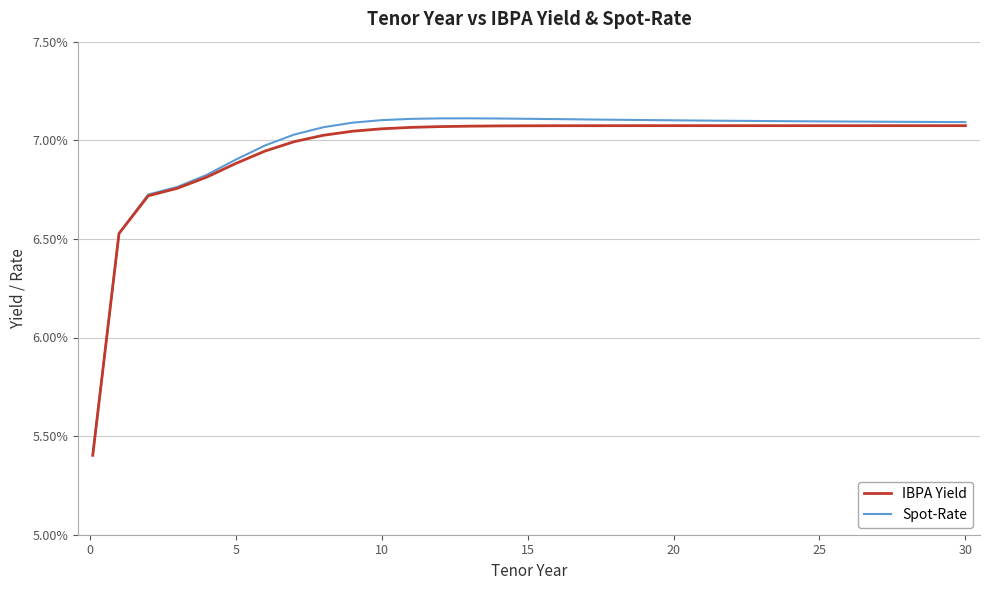

Does the chart display data point markers on the line(s)?

No